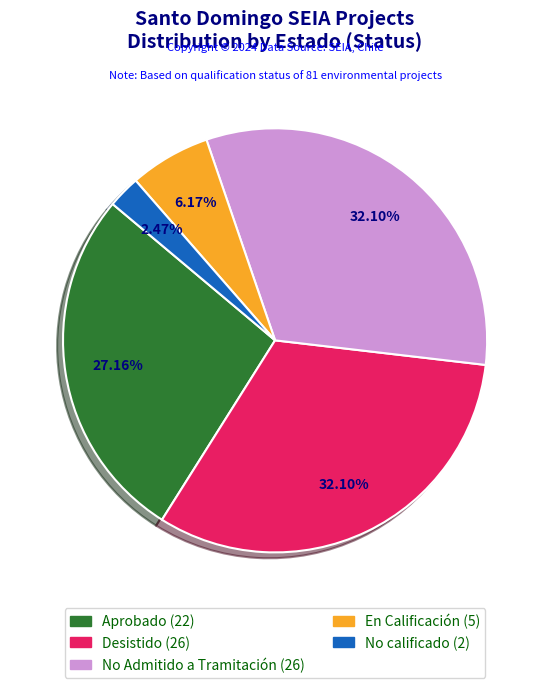

How many segments does this pie chart have?

5